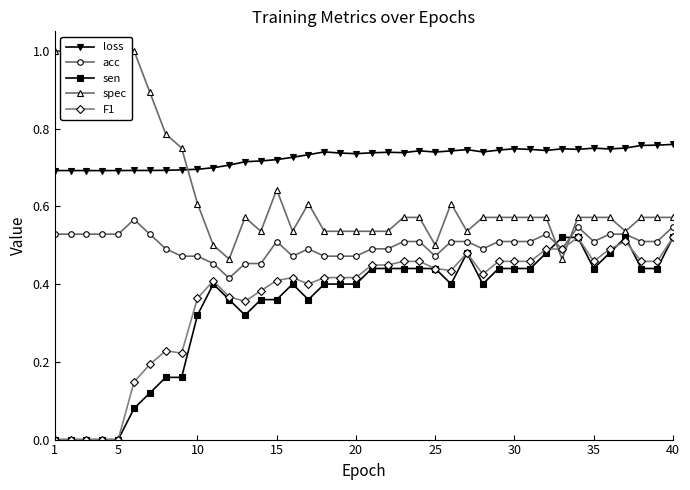

True or false: acc and F1 cross at least once.

False